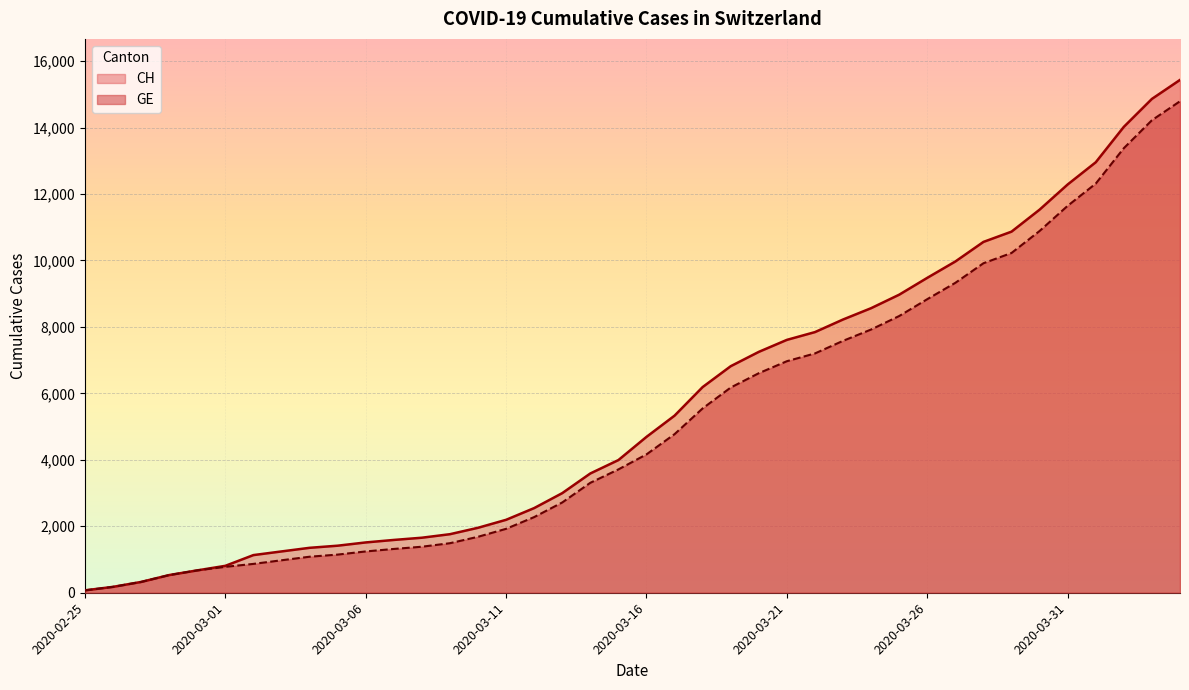

How many lines are shown in the chart?

2